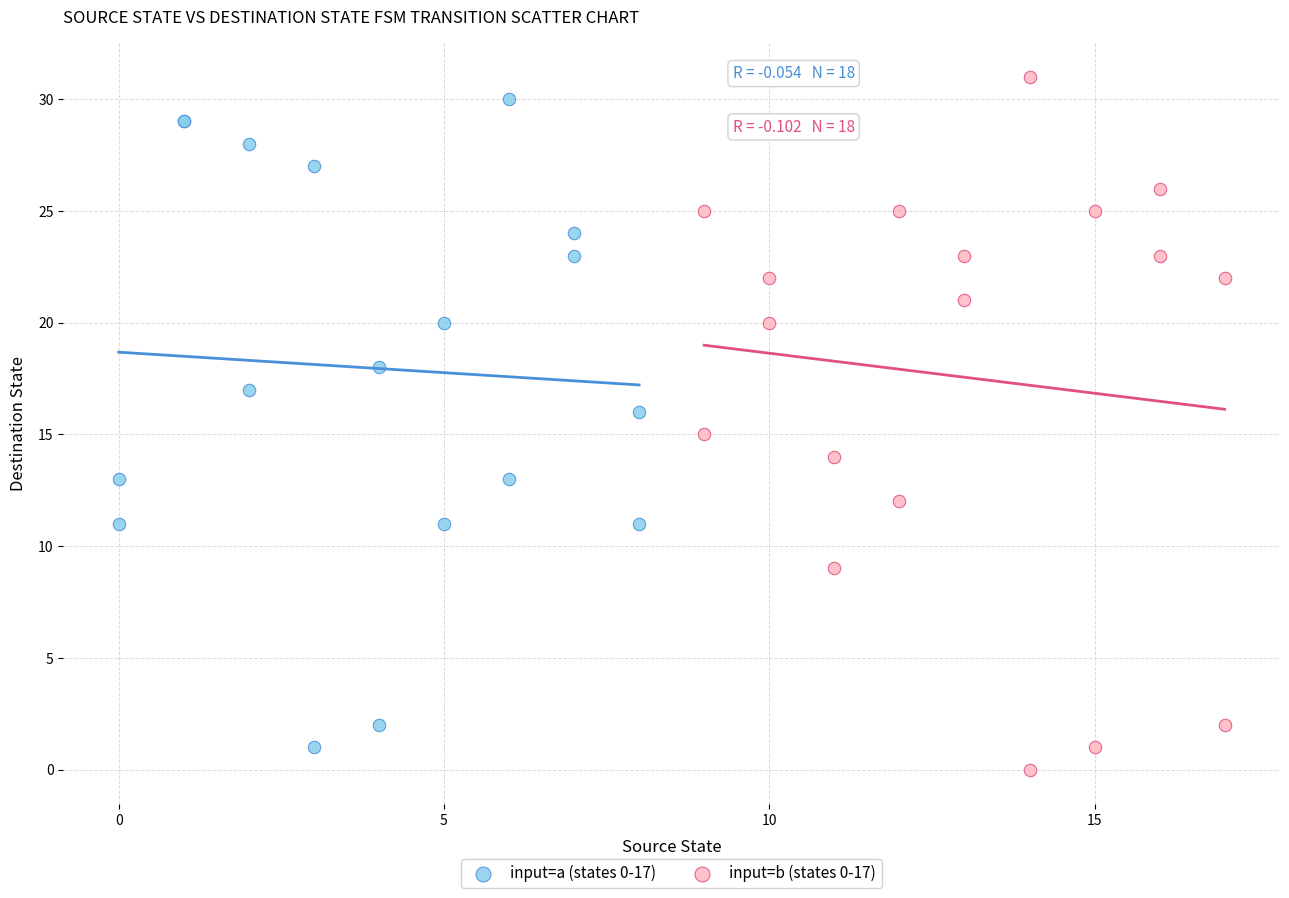

Which series has the widest spread of Y values?

input=b (states 0-17)